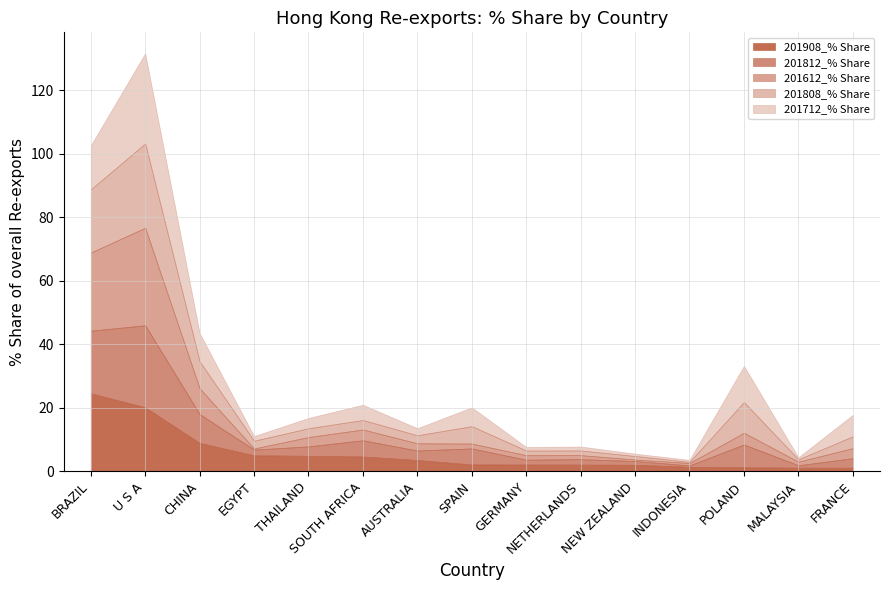

What is the label of the 12th point from the left?

INDONESIA